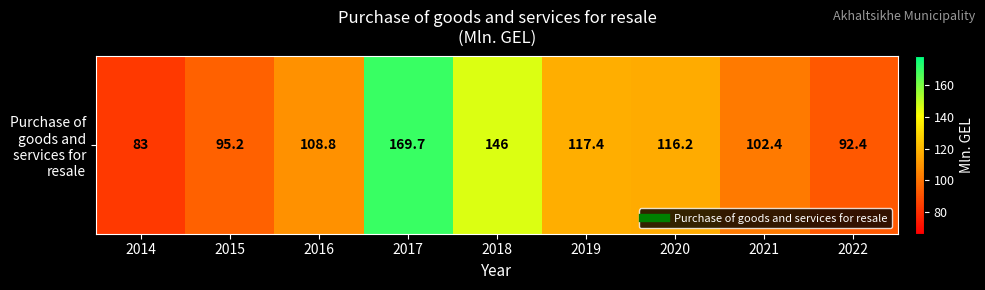

Rank the categories by value from lowest to highest.

2014, 2022, 2015, 2021, 2016, 2020, 2019, 2018, 2017